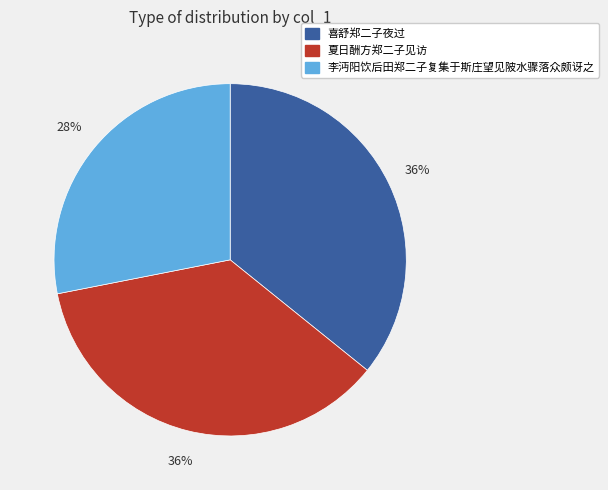

Does any single category account for the majority?

No